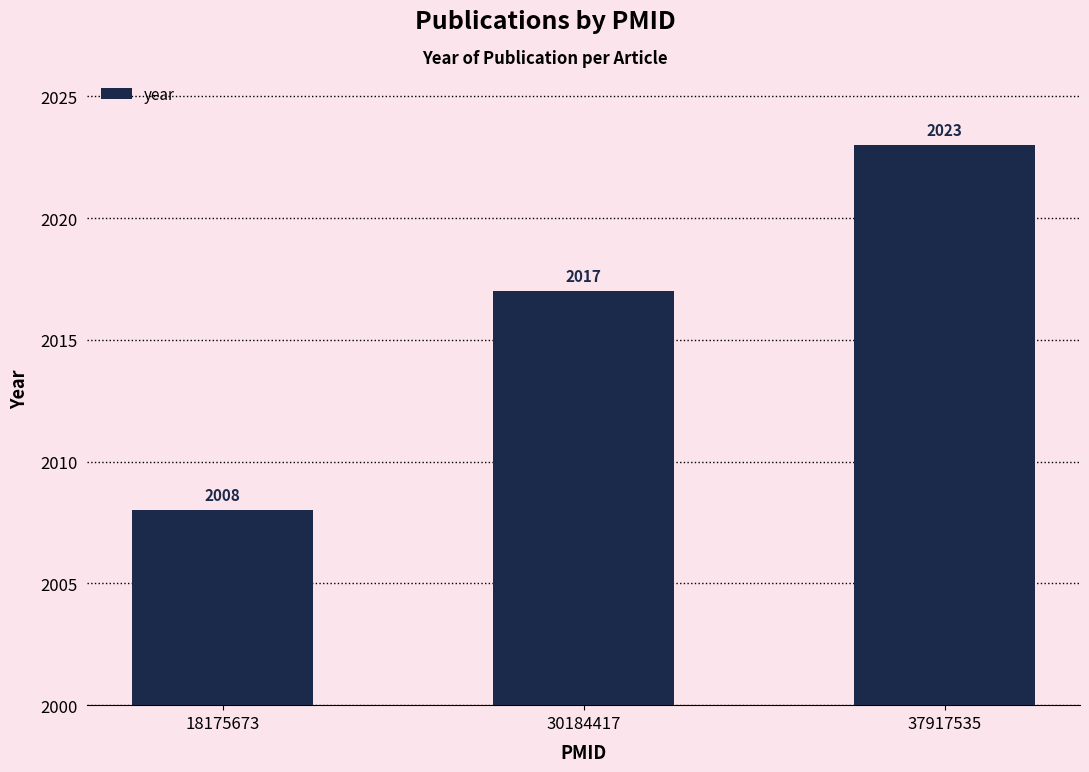

What value does the data have at 30184417, to the nearest 10?

2020